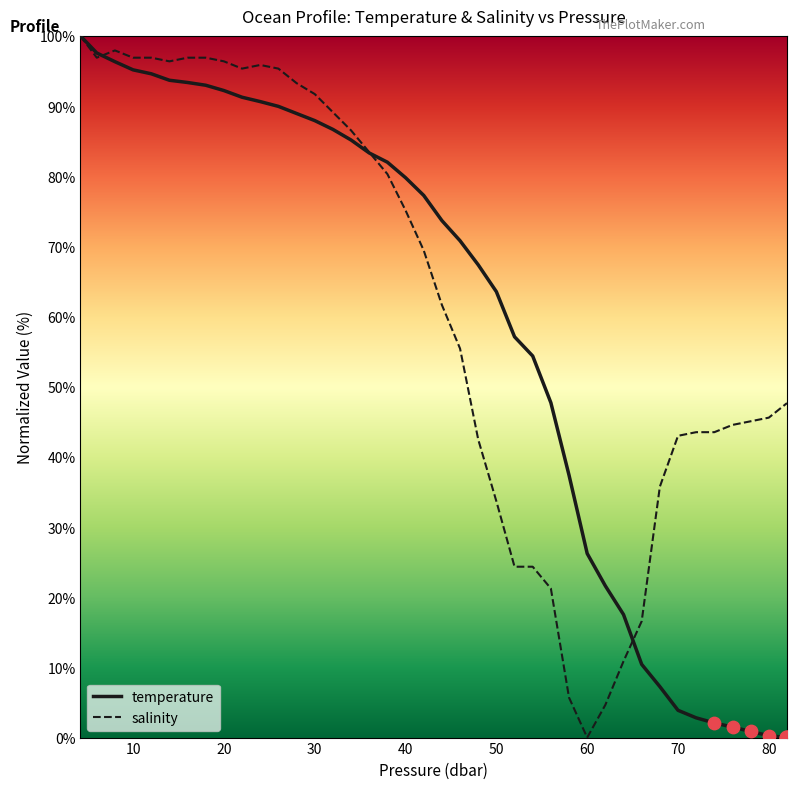

Which series has the largest total across all categories?

salinity